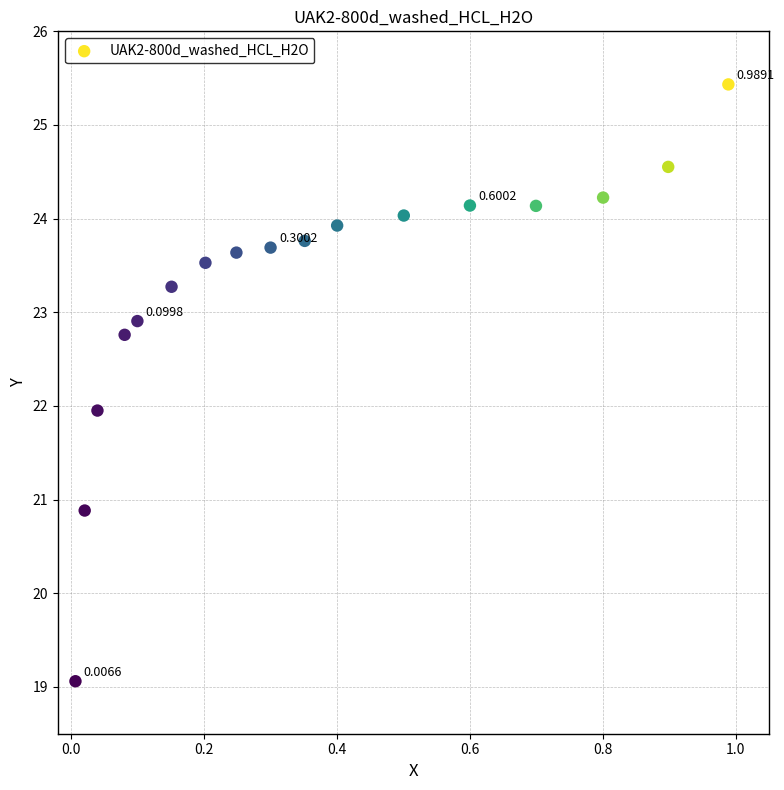

What is the range of X values (max minus min)?

1.0